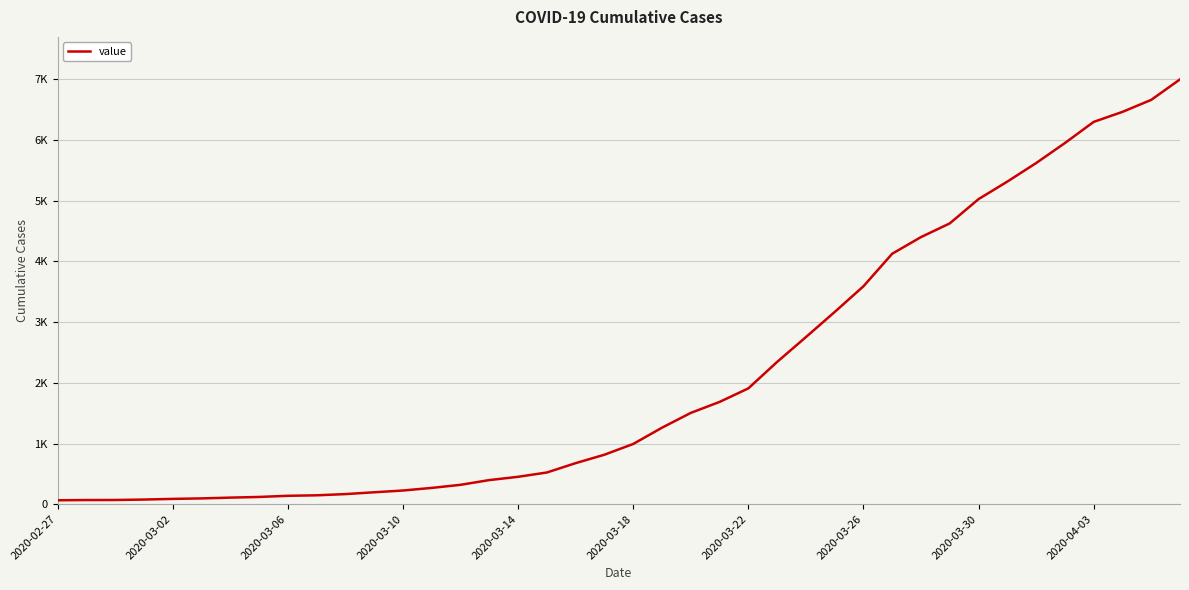

Is this an area chart (filled region under the line)?

No